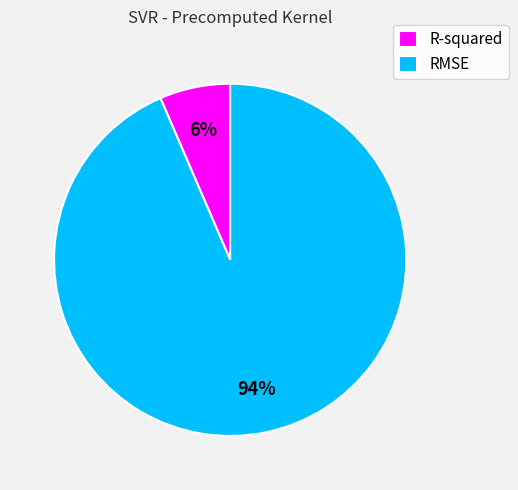

The R-squared slice represents 1% of the pie. True or false?

False